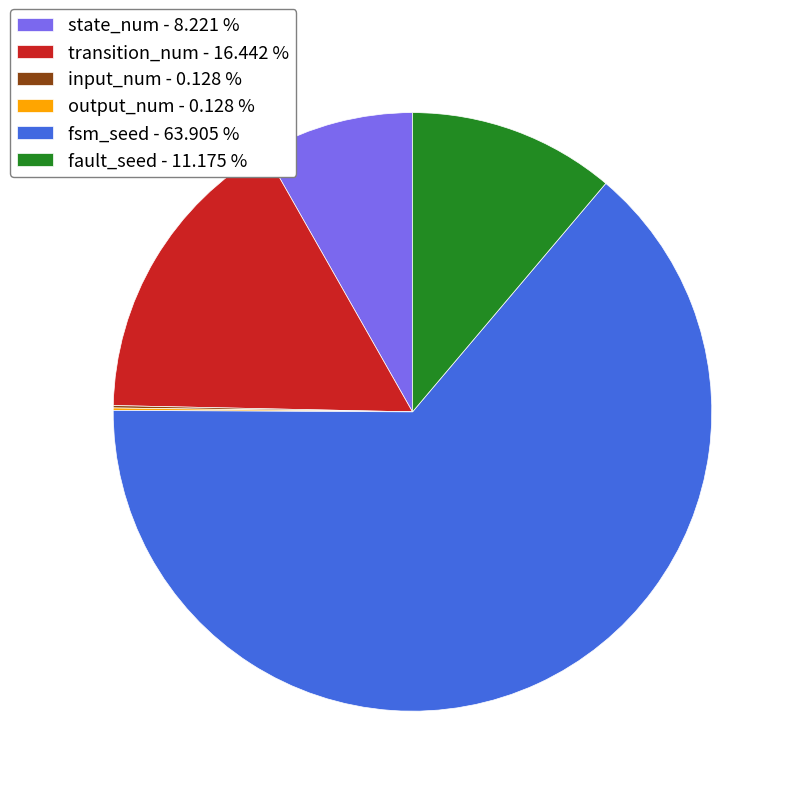

Does fsm_seed - 63.905 % represent more than half of the total?

Yes